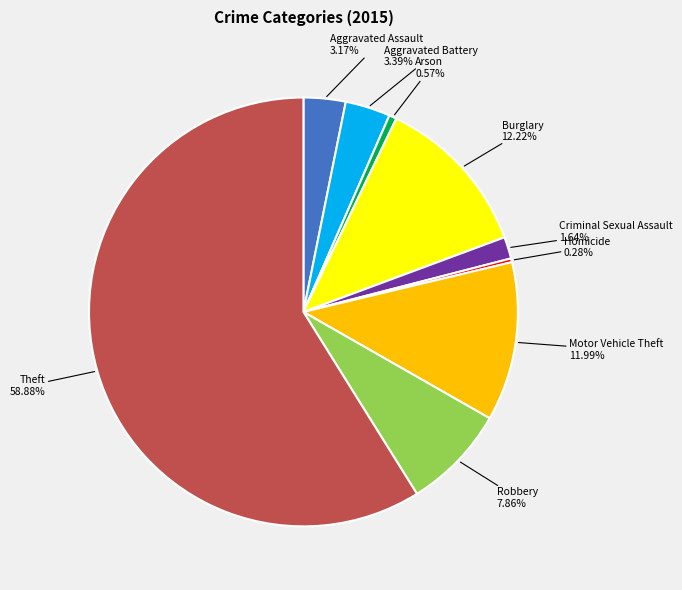

Is there a majority slice in this chart?

Yes